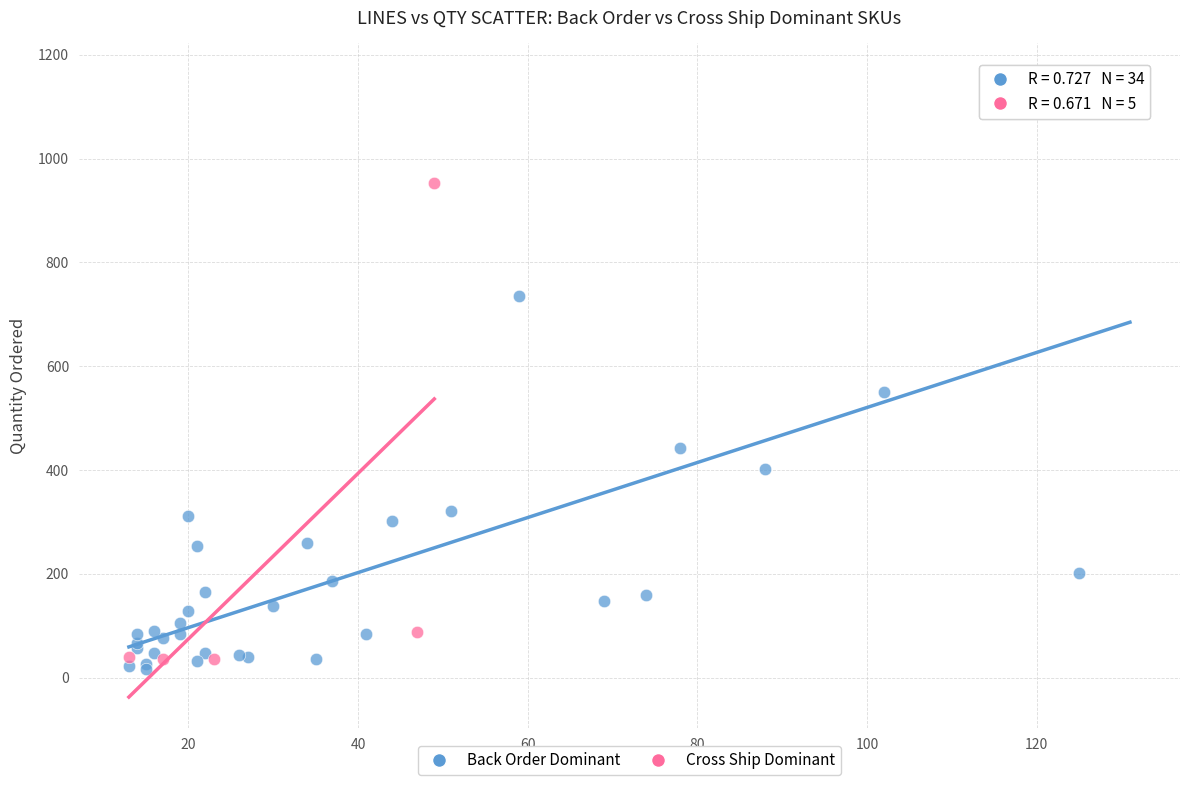

Which series has the largest Y range (max minus min)?

Back Order Dominant